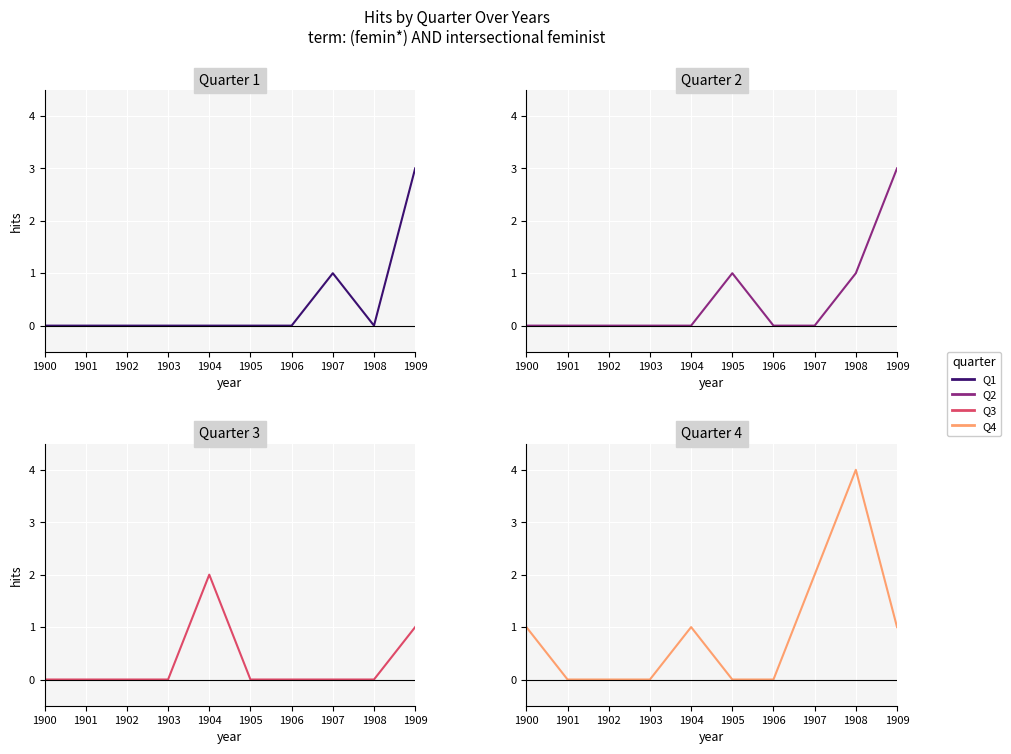

What is the sum of the Q4 values at 1907 and 1901?

2